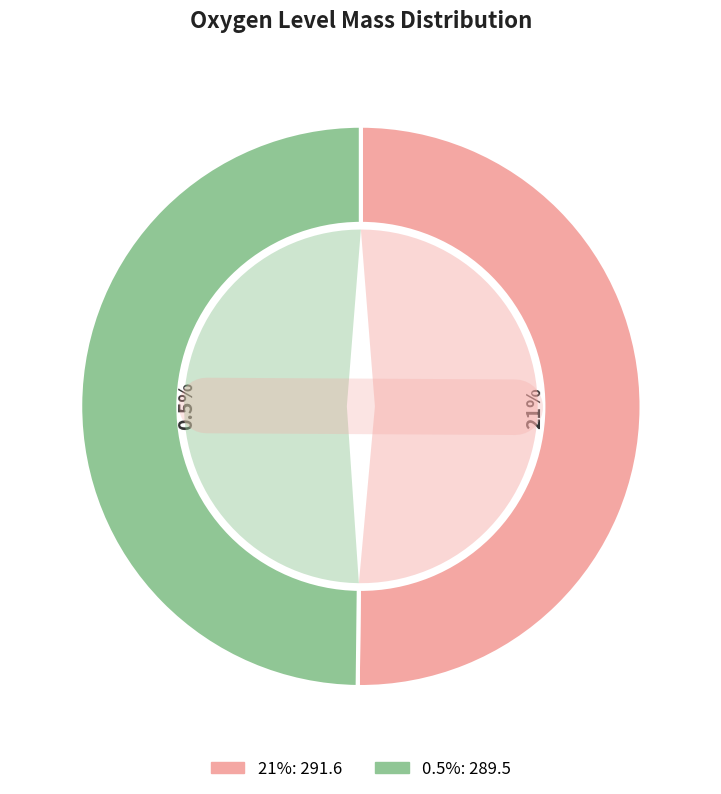

Does 0.5% represent more than half of the total?

No